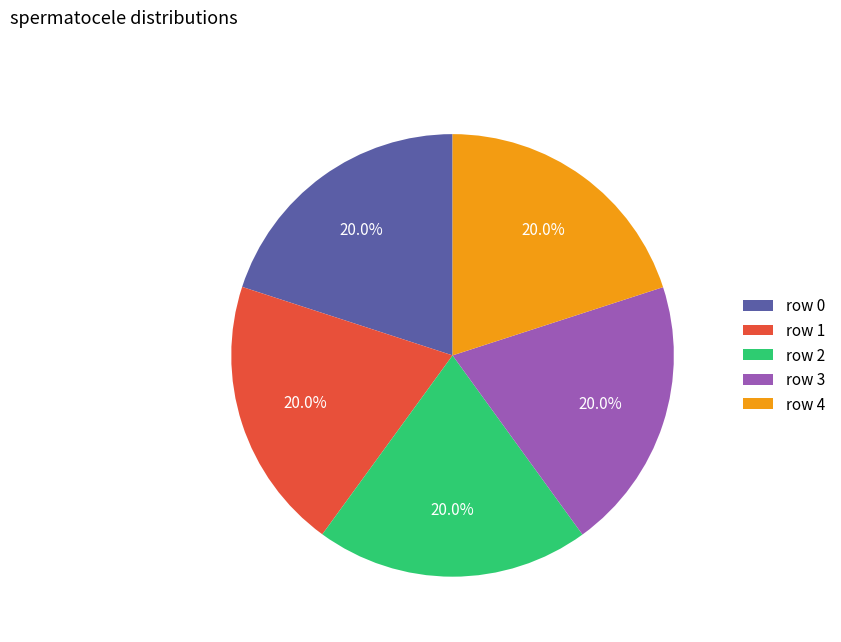

Is there a majority slice in this chart?

No